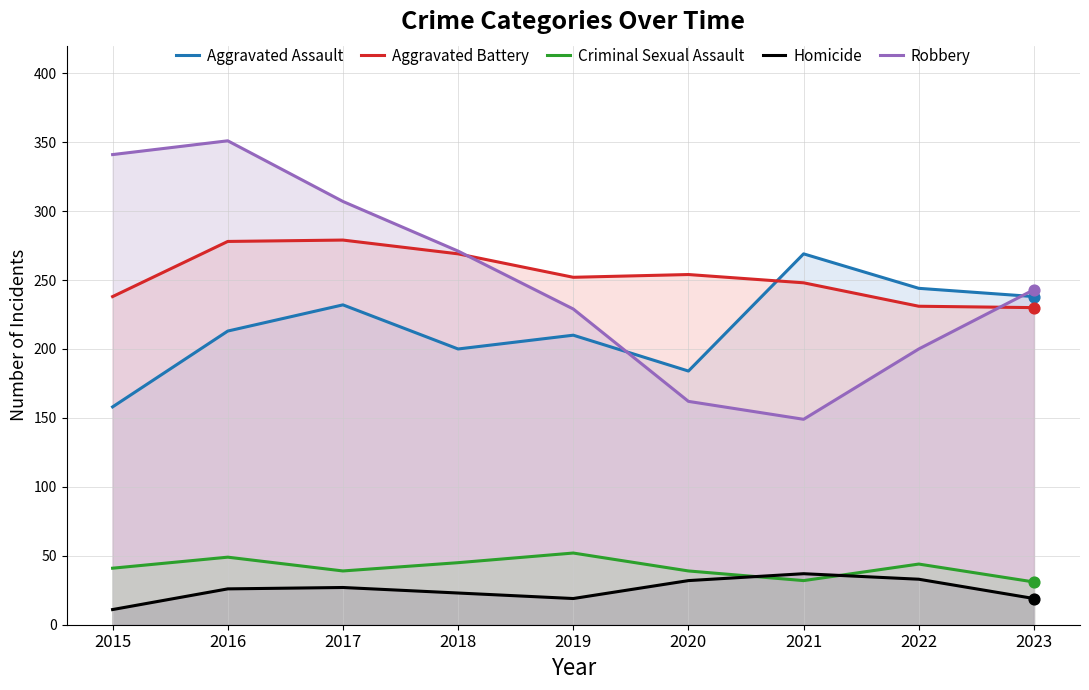

Is the value of Aggravated Battery at 2021 greater than the value of Criminal Sexual Assault at 2022?

Yes